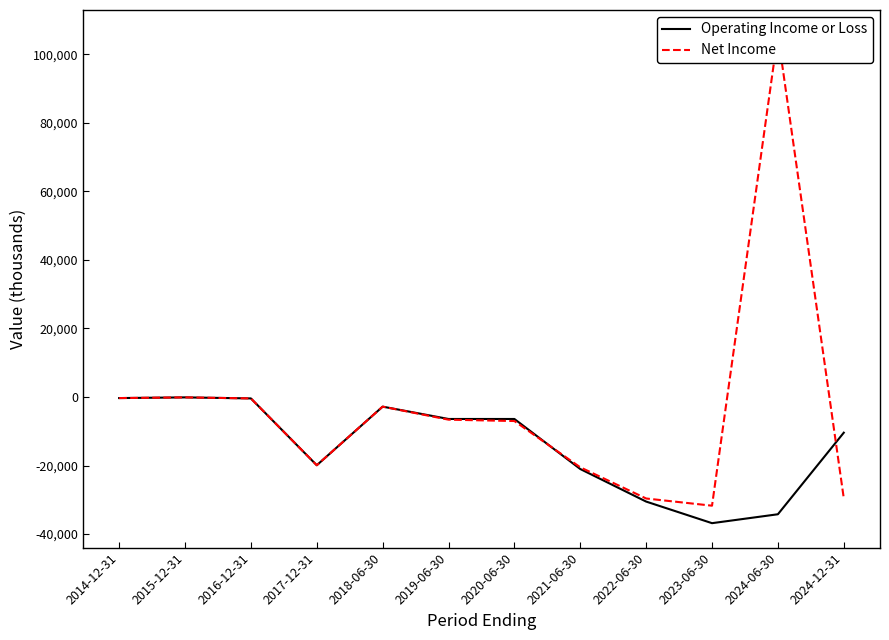

True or false: Net Income has more than 1 points higher than both neighbors.

True